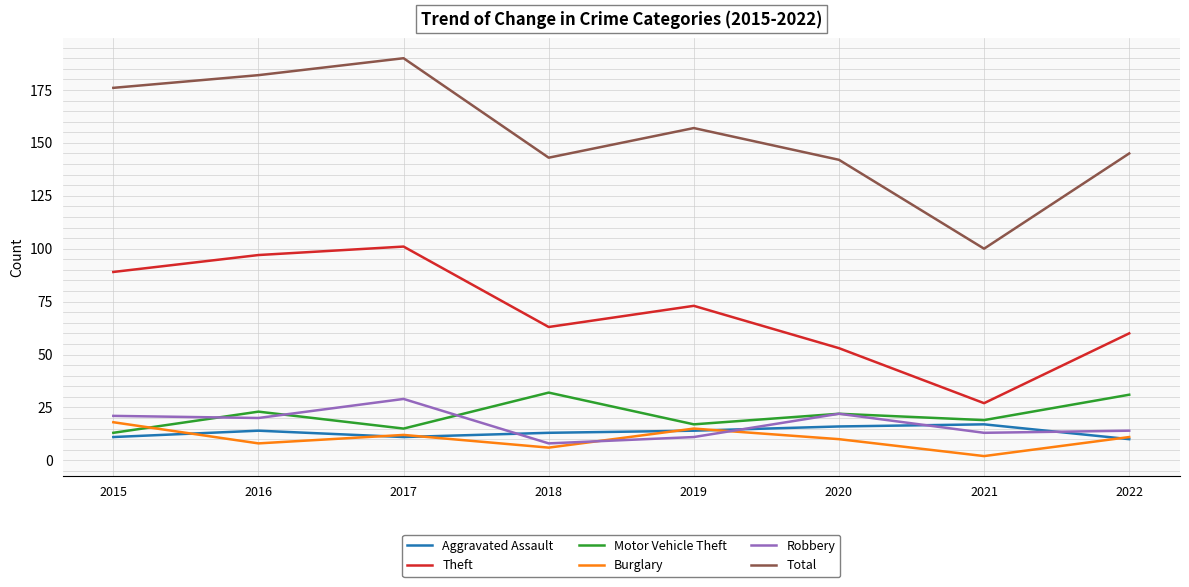

What is the highest value of the Aggravated Assault series?

17